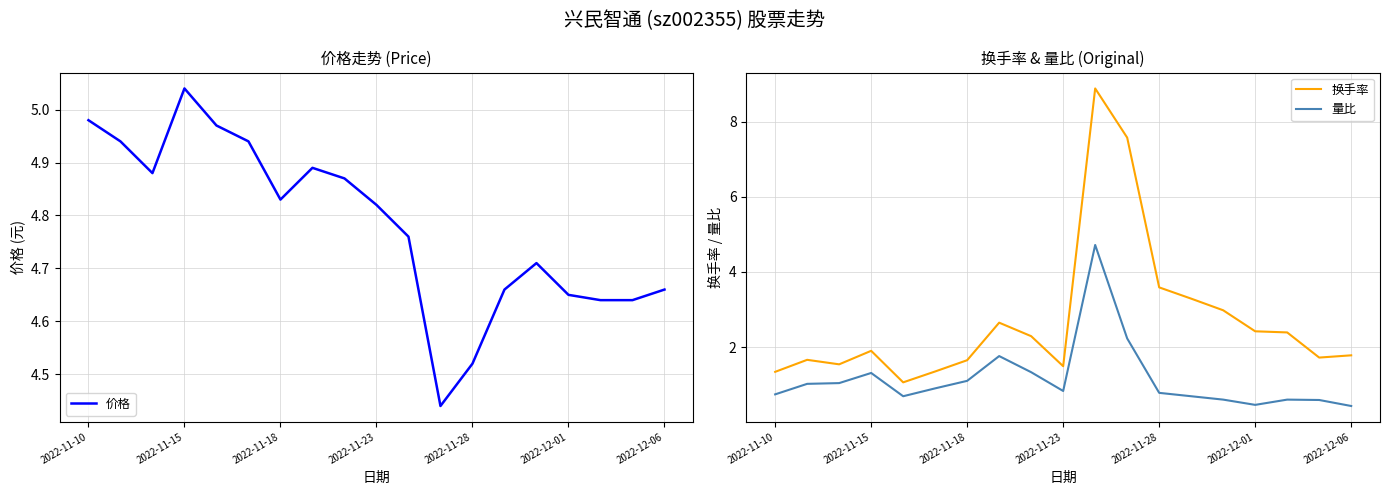

List the series in order of their overall mean, lowest first.

量比, 换手率, 价格